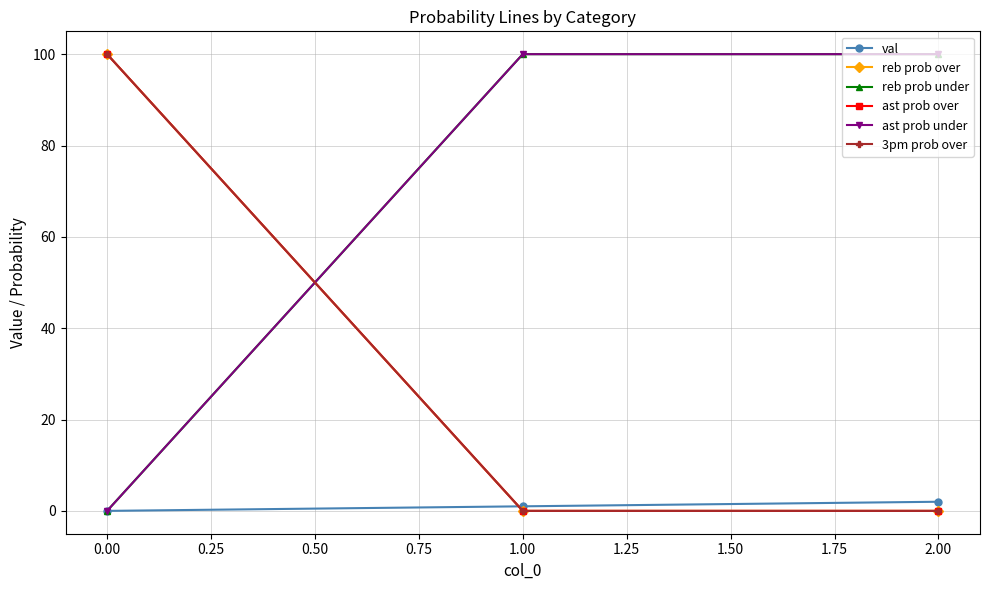

What is the maximum value shown in the chart?

100